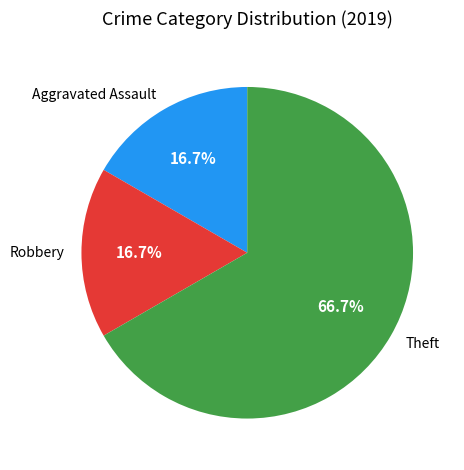

True or false: Theft accounts for 55% of the total.

False